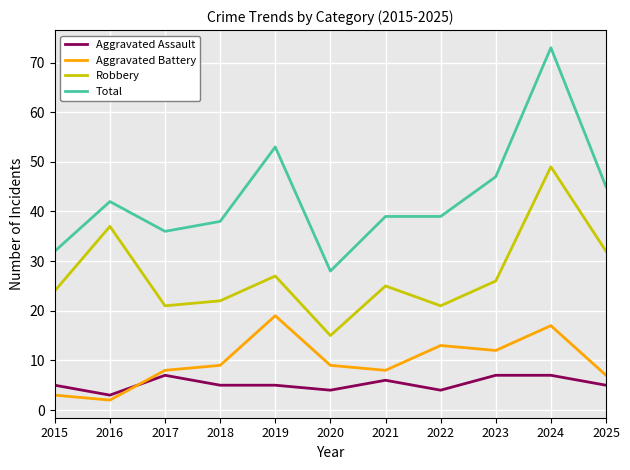

Rank the series at 2020 from highest to lowest value.

Total, Robbery, Aggravated Battery, Aggravated Assault